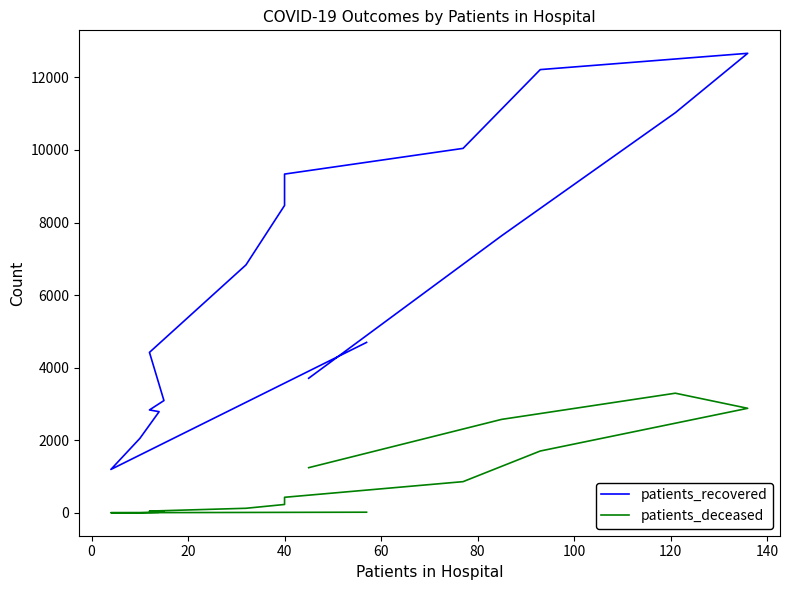

Count the number of data series in this chart.

2